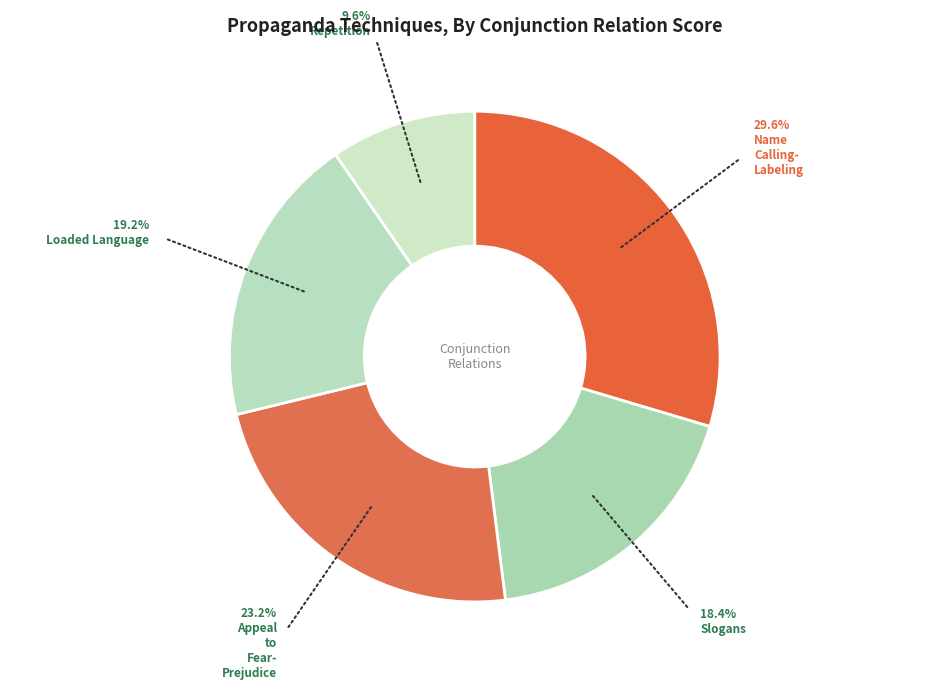

How many segments does this pie chart have?

5